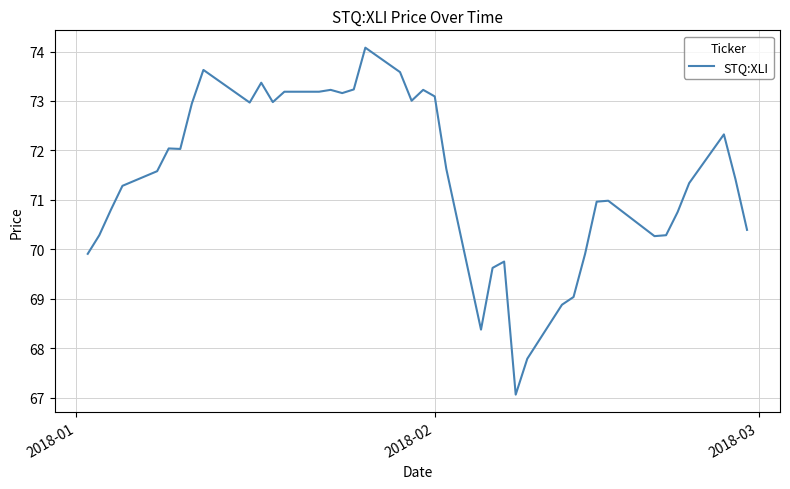

What is the smallest value displayed?

67.1